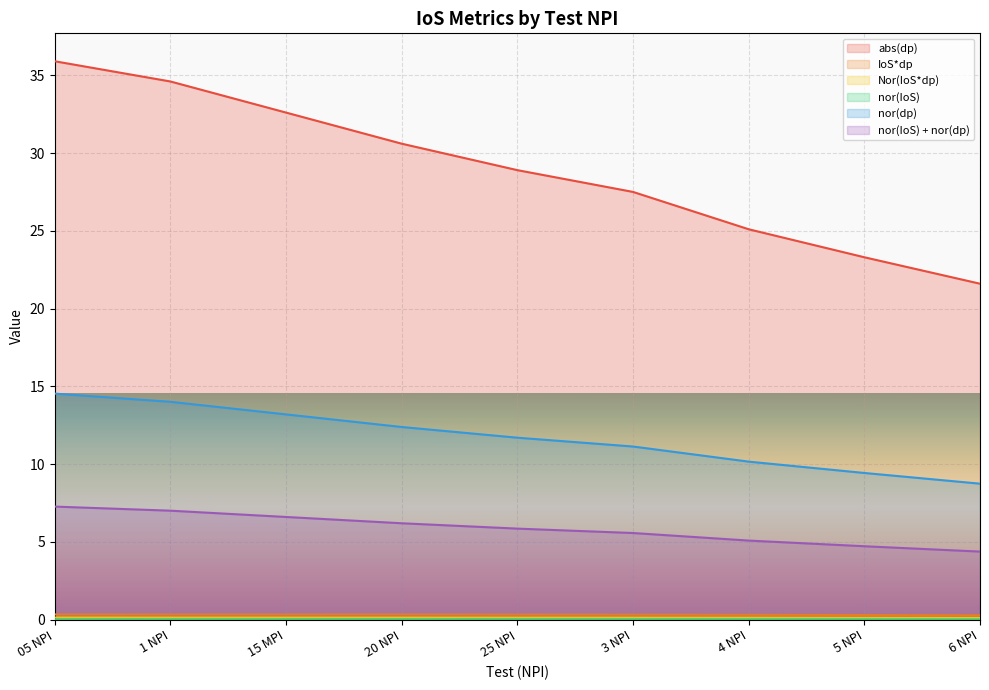

At which label is nor(IoS) closest to 0?

05 NPI